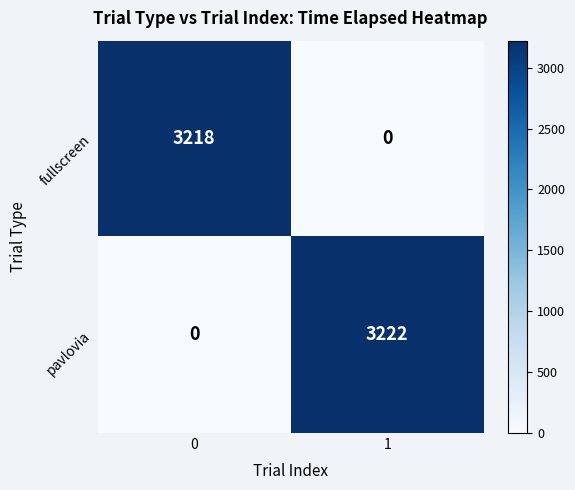

Reading left to right, what are all the values shown in this chart?

fullscreen: 0=3218	1=0
pavlovia: 0=0	1=3222